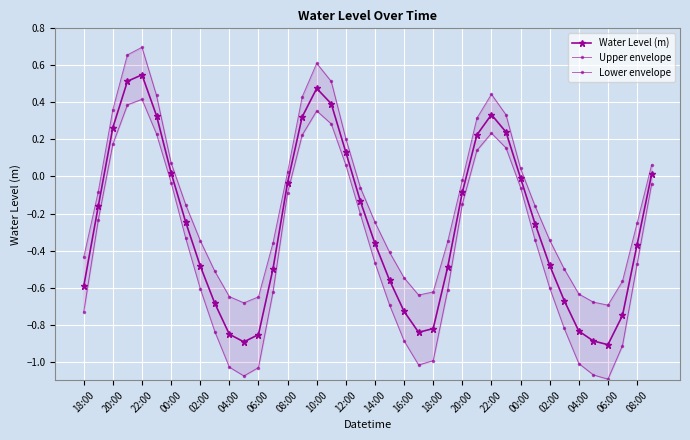

What is the minimum value shown in the chart?

-1.1